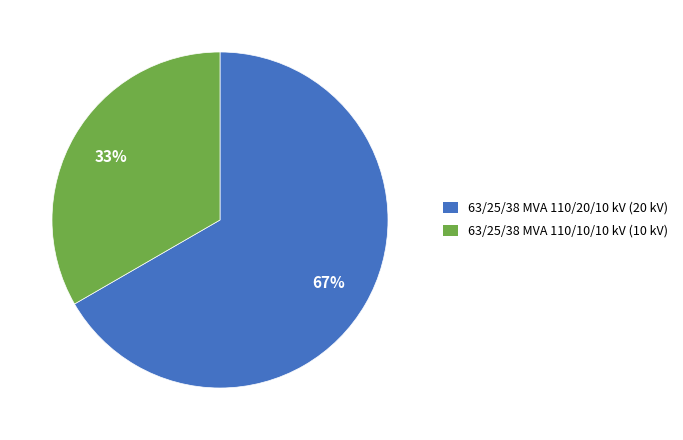

How many segments does this pie chart have?

2